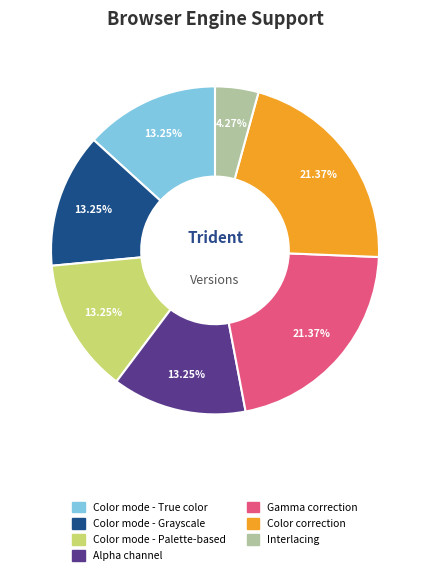

Is the sum of Color mode - True color and Interlacing greater than half?

No